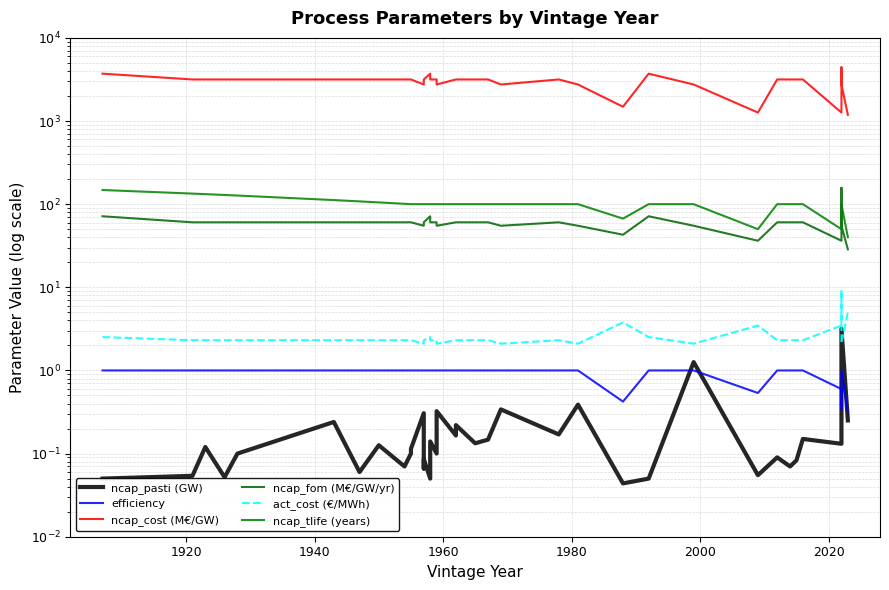

What is the difference between the second highest and minimum values in the ncap_fom (M€/GW/yr) series?

42.9